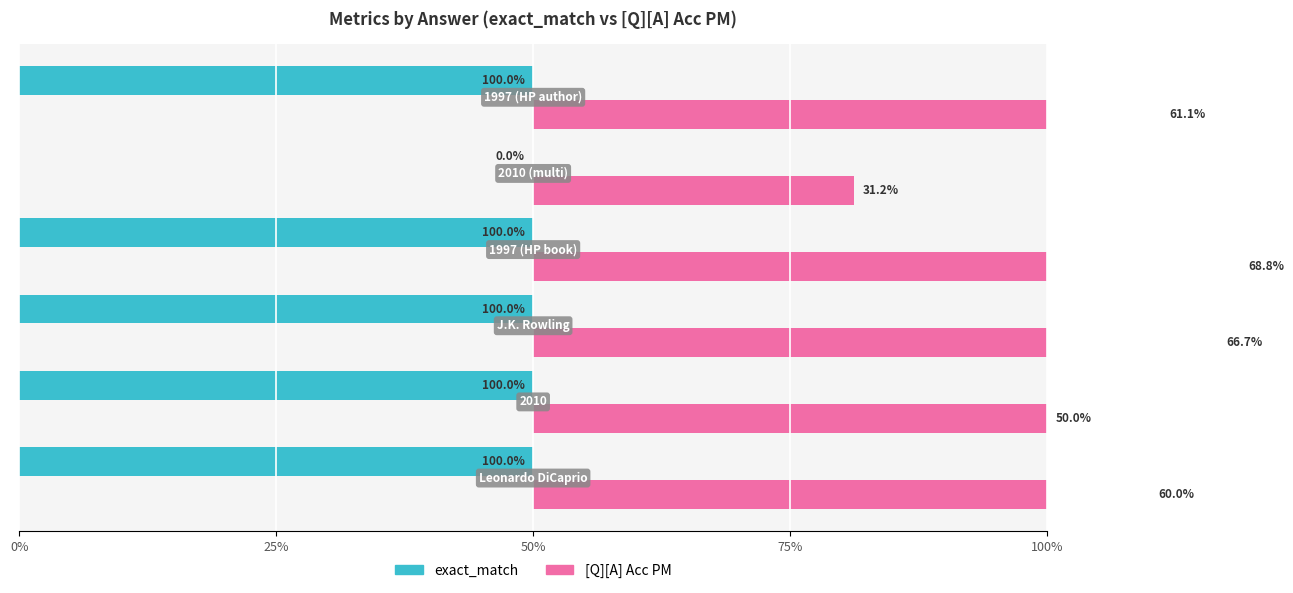

What is the label of the 5th bar from the left?

100%